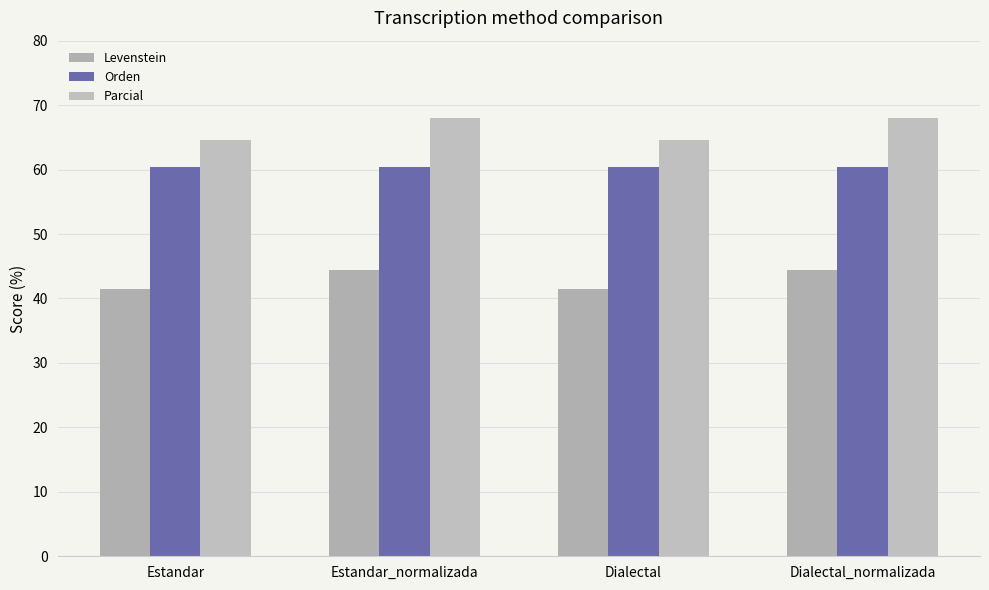

Is it true that Parcial equals 64.6 at Dialectal?

True